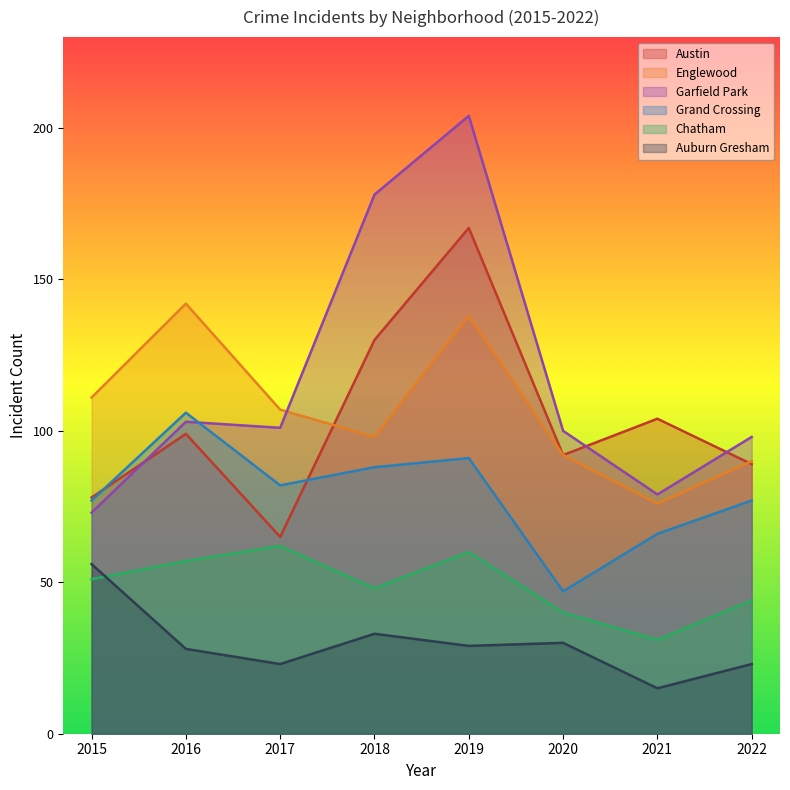

How many data points does each series have?

8